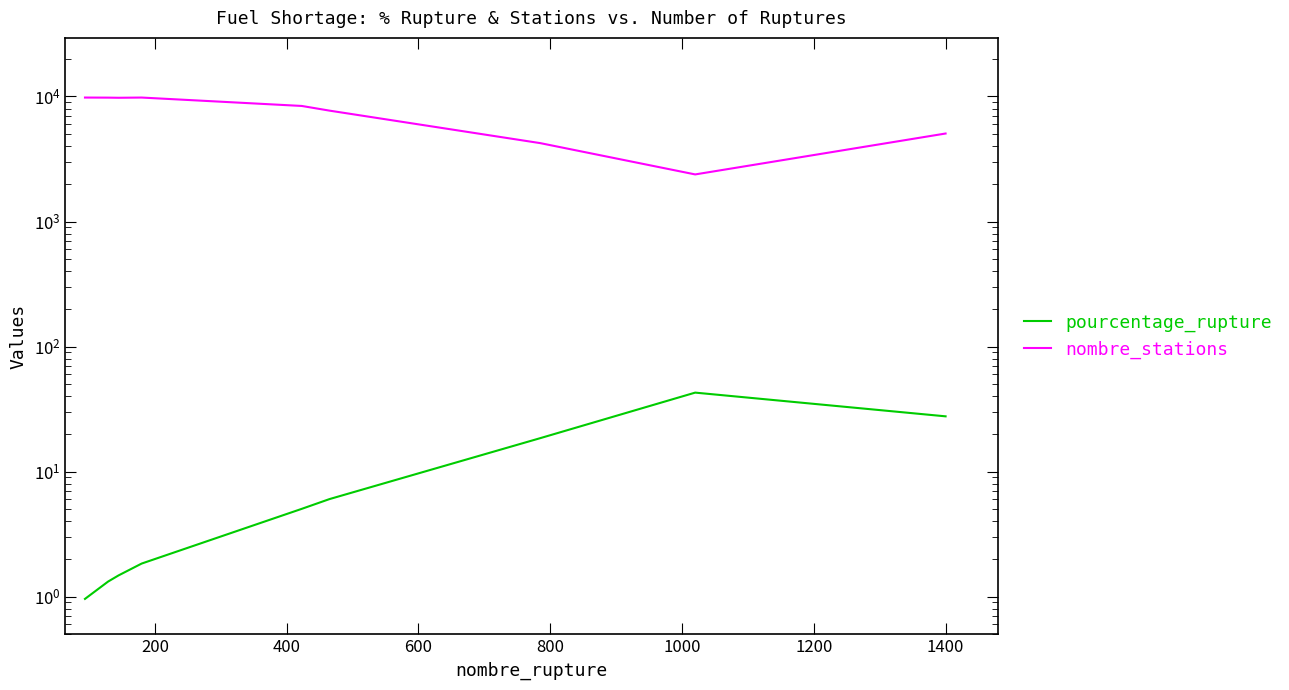

True or false: nombre_stations and pourcentage_rupture cross at least once.

False